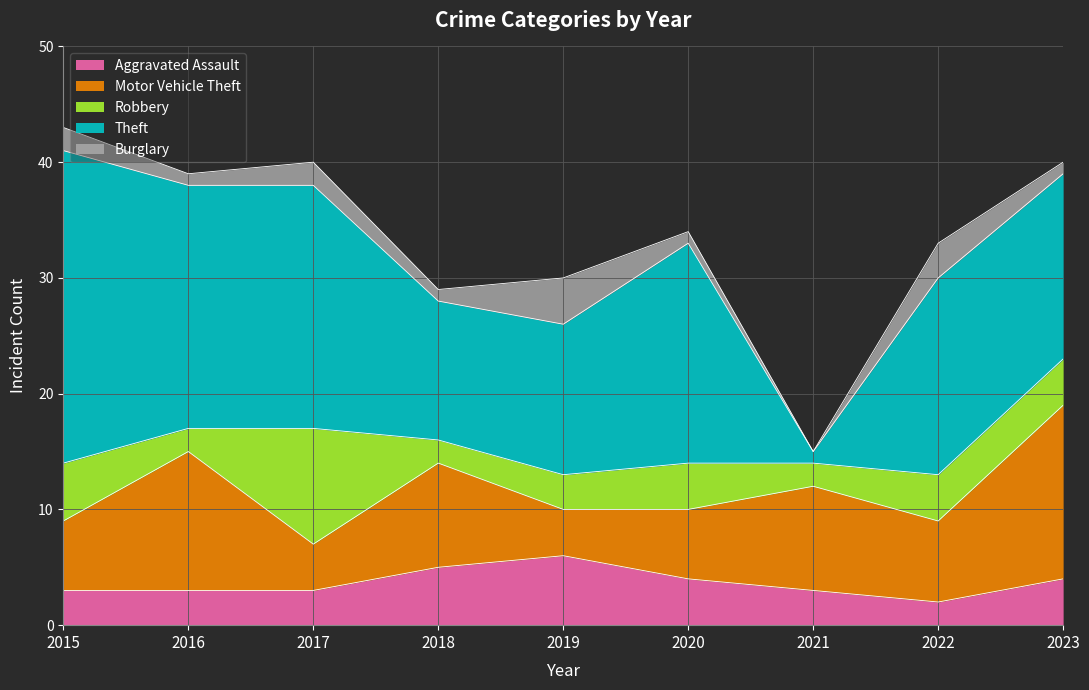

What is the maximum value shown in the chart?

27